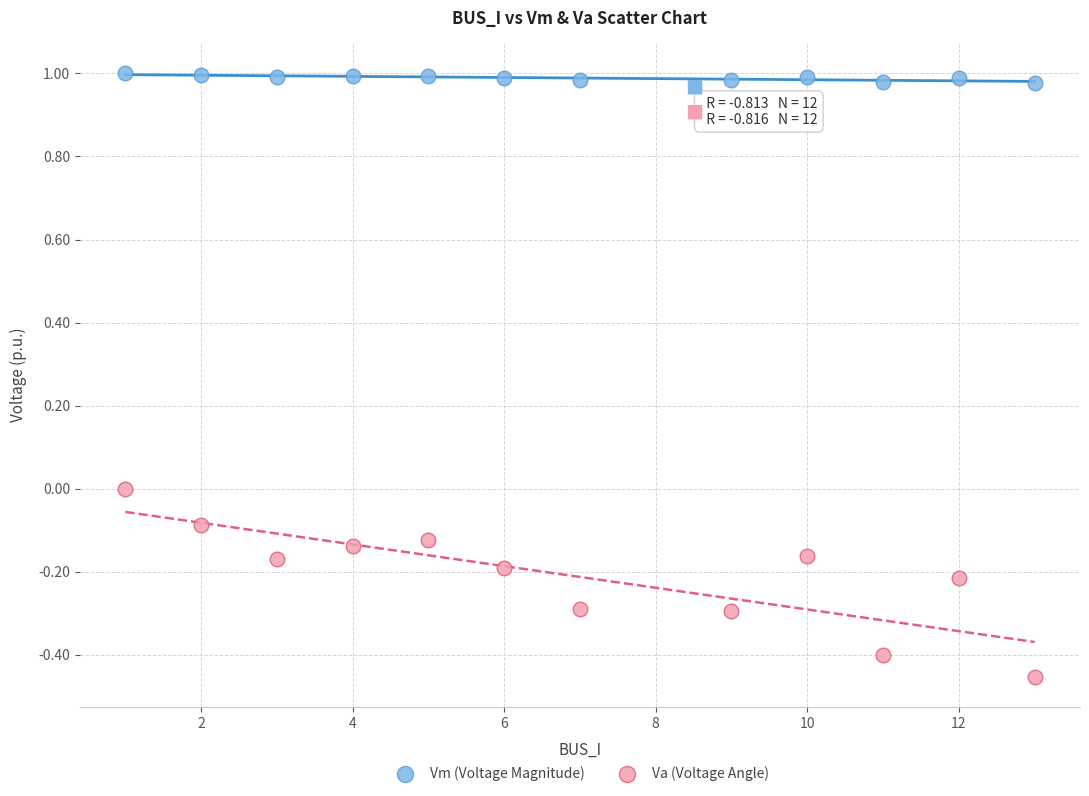

Which series has the largest Y range (max minus min)?

Va (Voltage Angle)